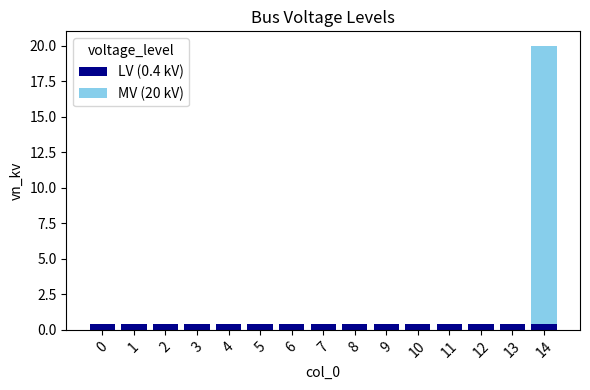

Are the bars horizontal?

No